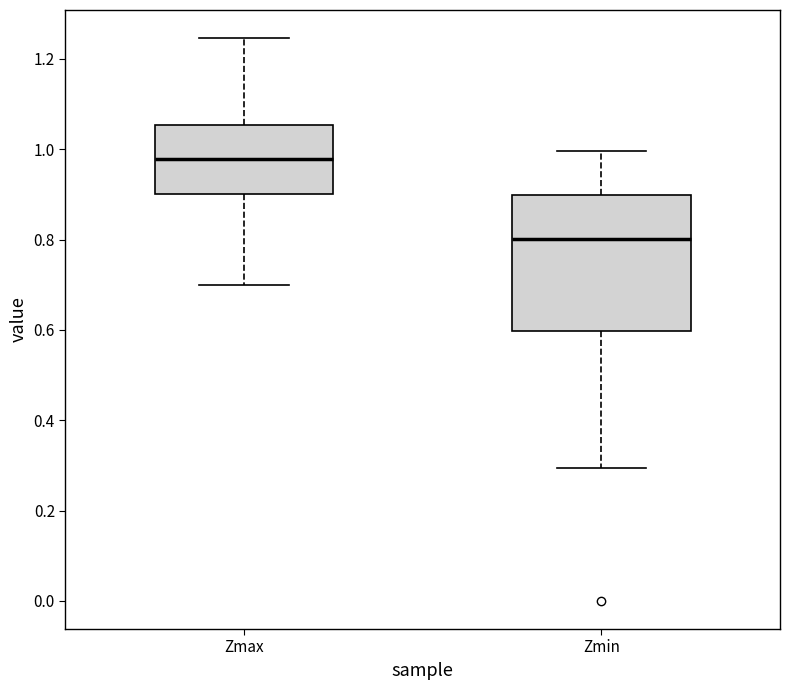

Reading left to right, transcribe this box plot: for each box, give where its median line is, the range the box spans, and where its two whiskers end, as read against the y-axis. The values are not printed on the chart, so give them approximately, as read against the axis.

Zmax: median 0.98, box 0.90 to 1.06, whiskers 0.70 to 1.24
Zmin: median 0.80, box 0.60 to 0.90, whiskers 0.30 to 1.00